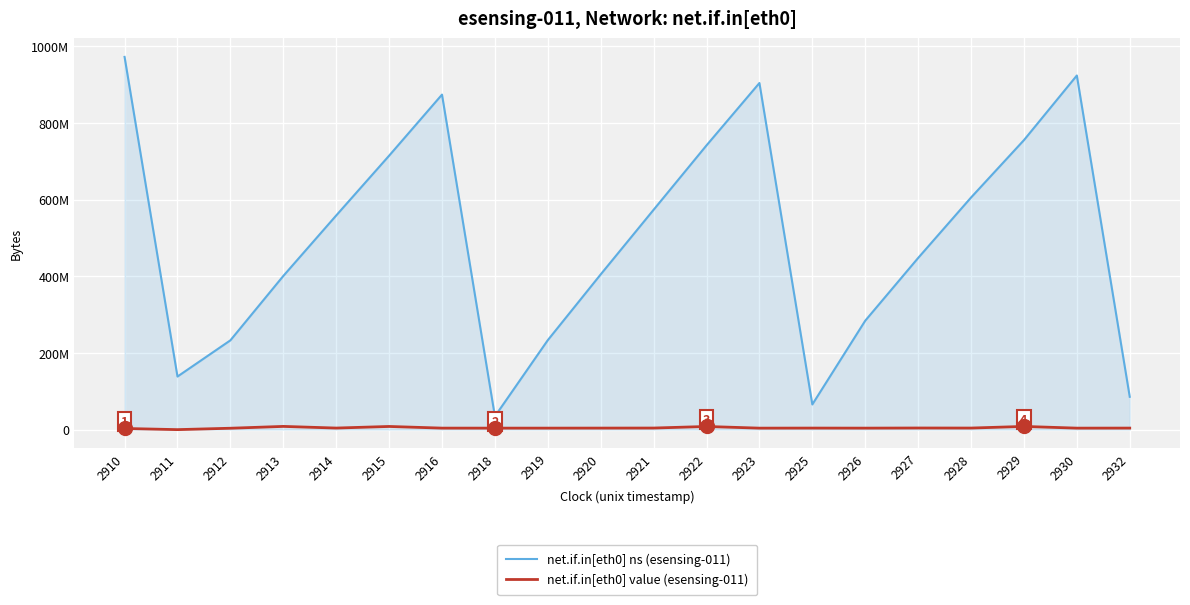

What are all the series names shown in the legend?

net.if.in[eth0] ns (esensing-011), net.if.in[eth0] value (esensing-011)